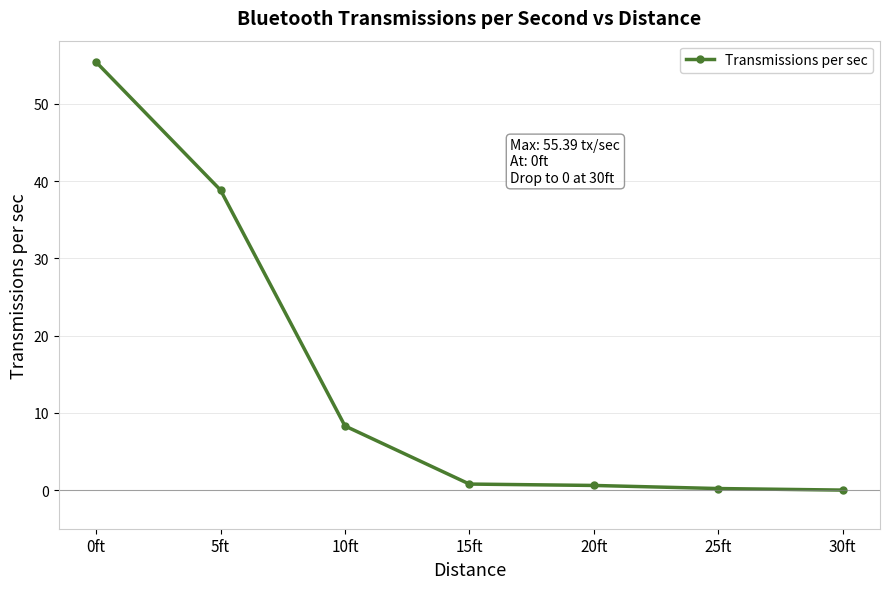

What is the label of the 5th point from the right?

10ft